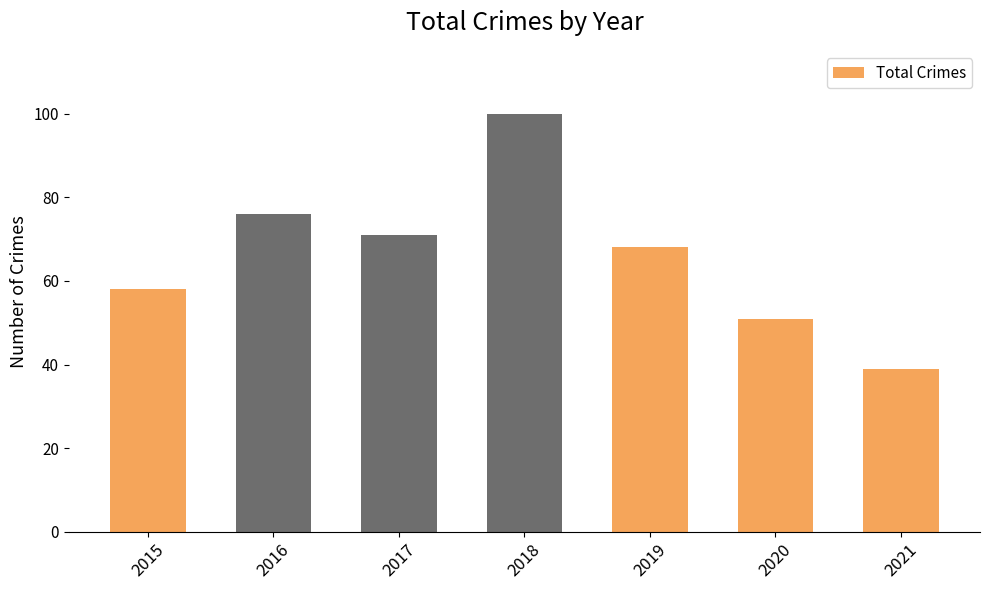

Does the chart contain stacked bars?

No